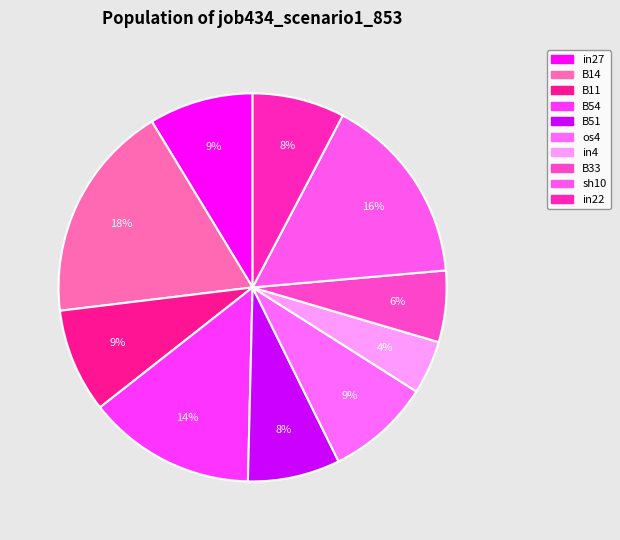

How many segments does this pie chart have?

10